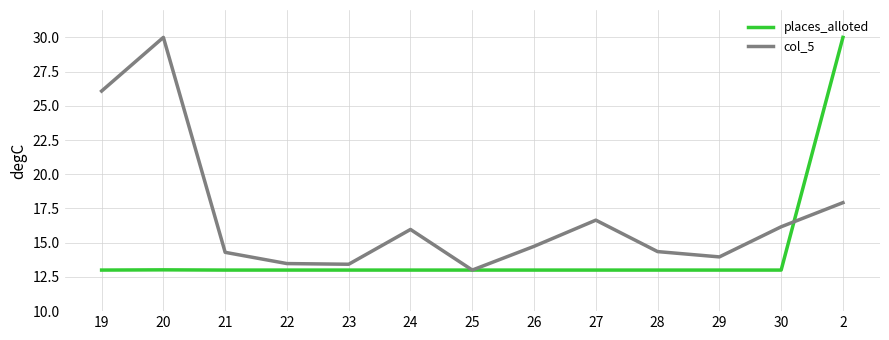

Between 23 and 30, which series saw the biggest shift?

col_5